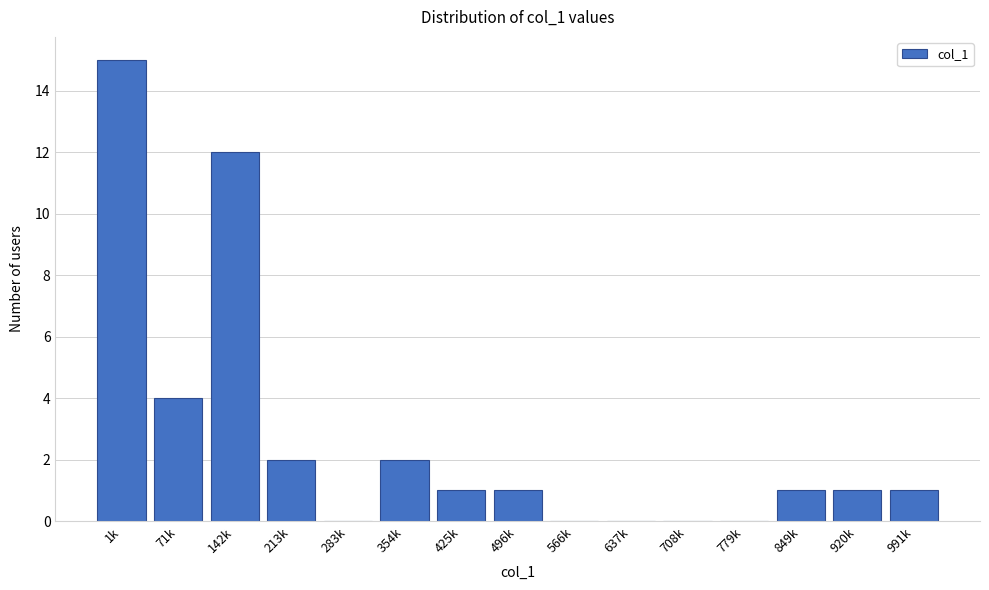

Reading left to right, extract all data points from this chart.

1k=15	71k=4	142k=12	213k=2	283k=0	354k=2	425k=1	496k=1	566k=0	637k=0	708k=0	779k=0	849k=1	920k=1	991k=1